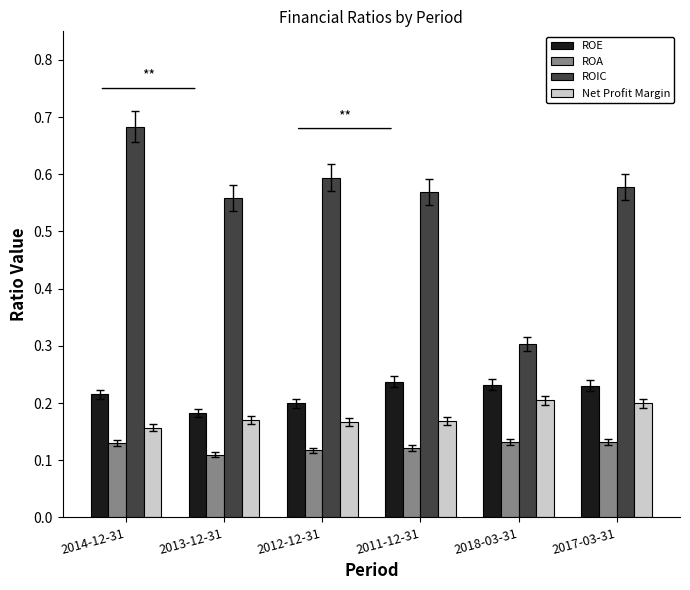

At how many categories does at least one series exceed 0?

6